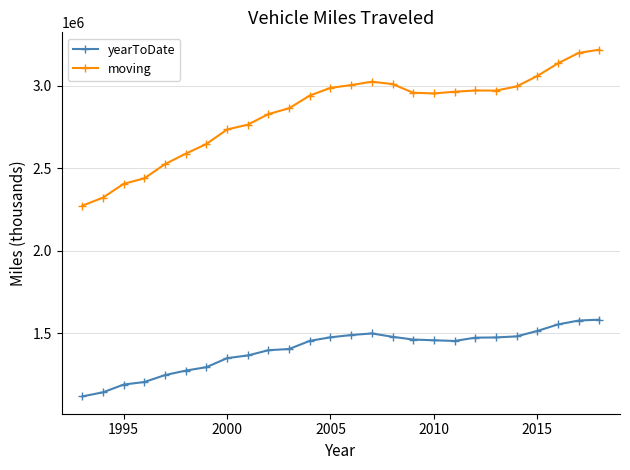

What is the greatest value displayed?

3217820